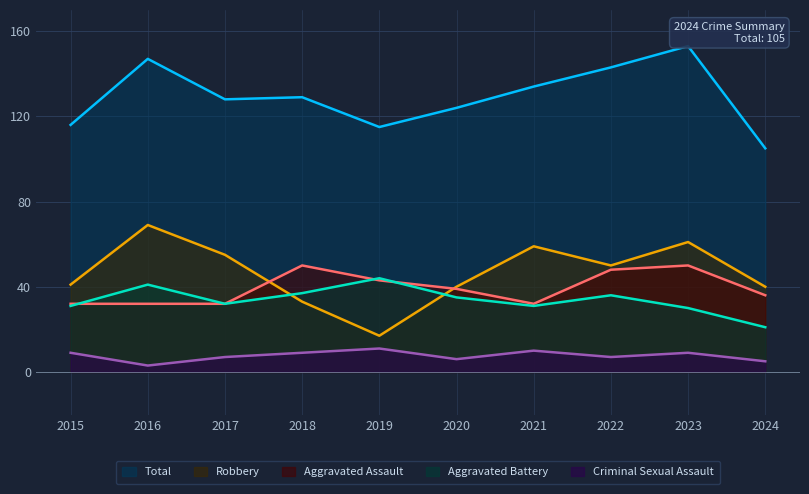

Where is the first local maximum for Total?

2016